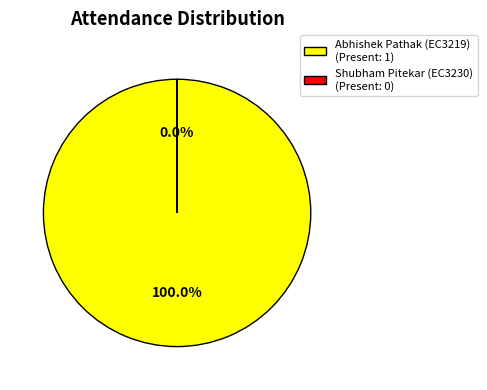

Is there any slice that represents more than half of the pie?

Yes